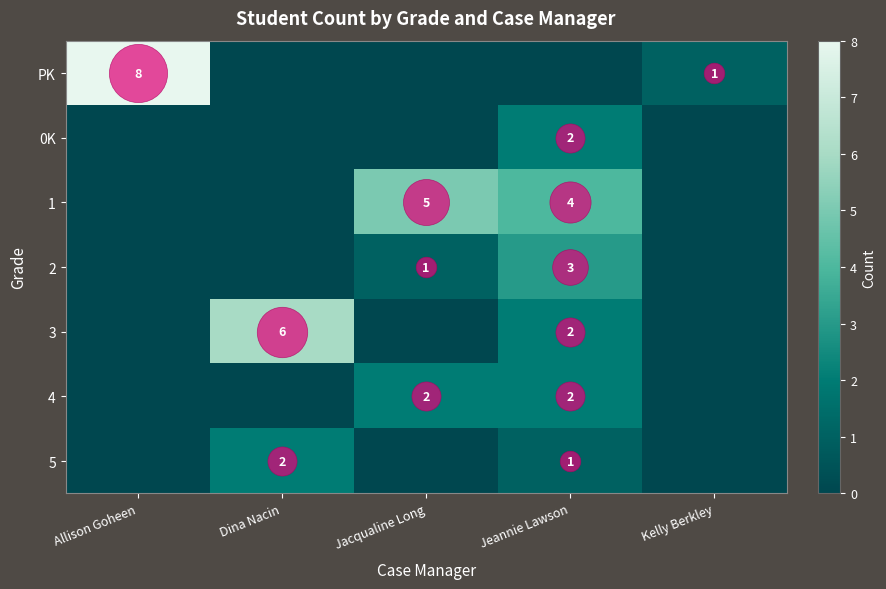

The 4 series shows 3 at Jeannie Lawson. True or false?

False